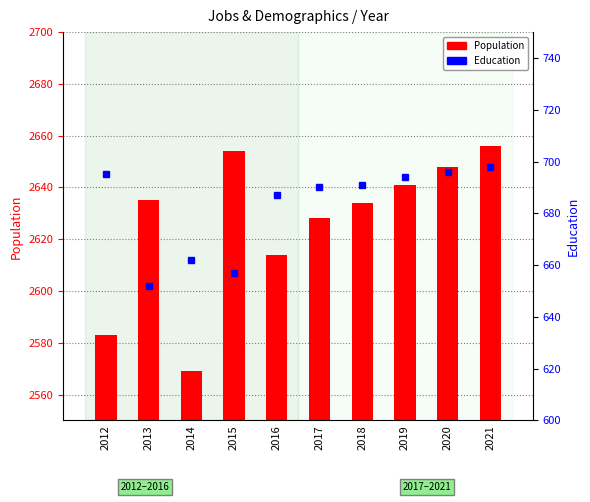

At which category is the sum across all series the highest?

2021